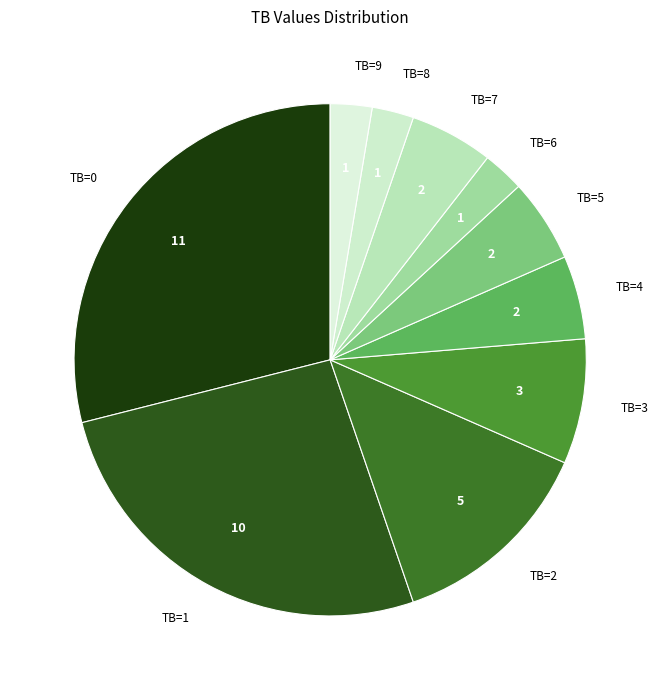

Is it true that TB=1 is 18% of the pie?

False